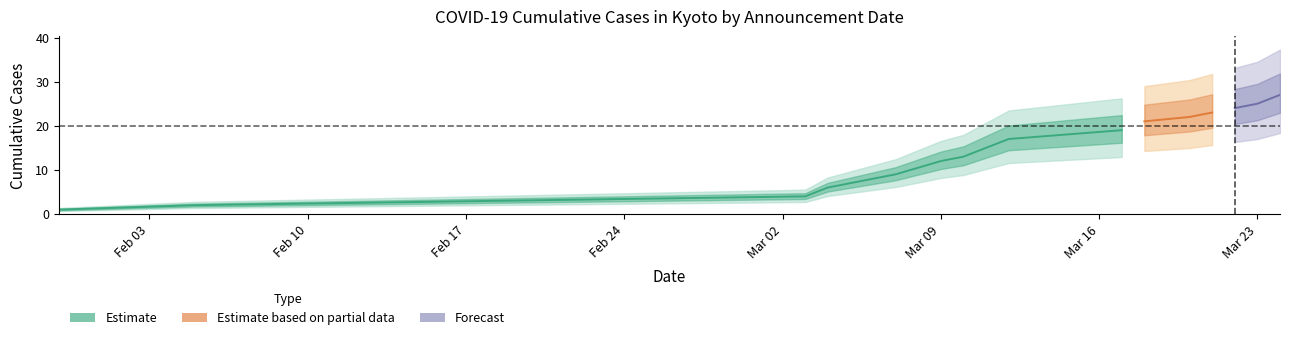

Does the chart display data point markers on the line(s)?

No